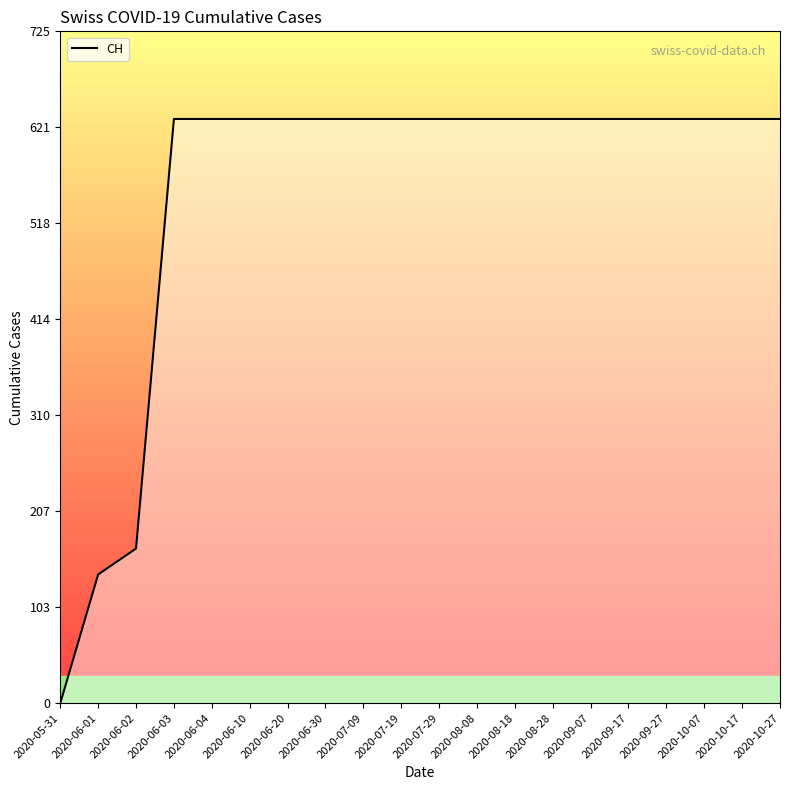

Approximately how many times larger is the value at 2020-09-07 compared to 2020-09-17?

1.0